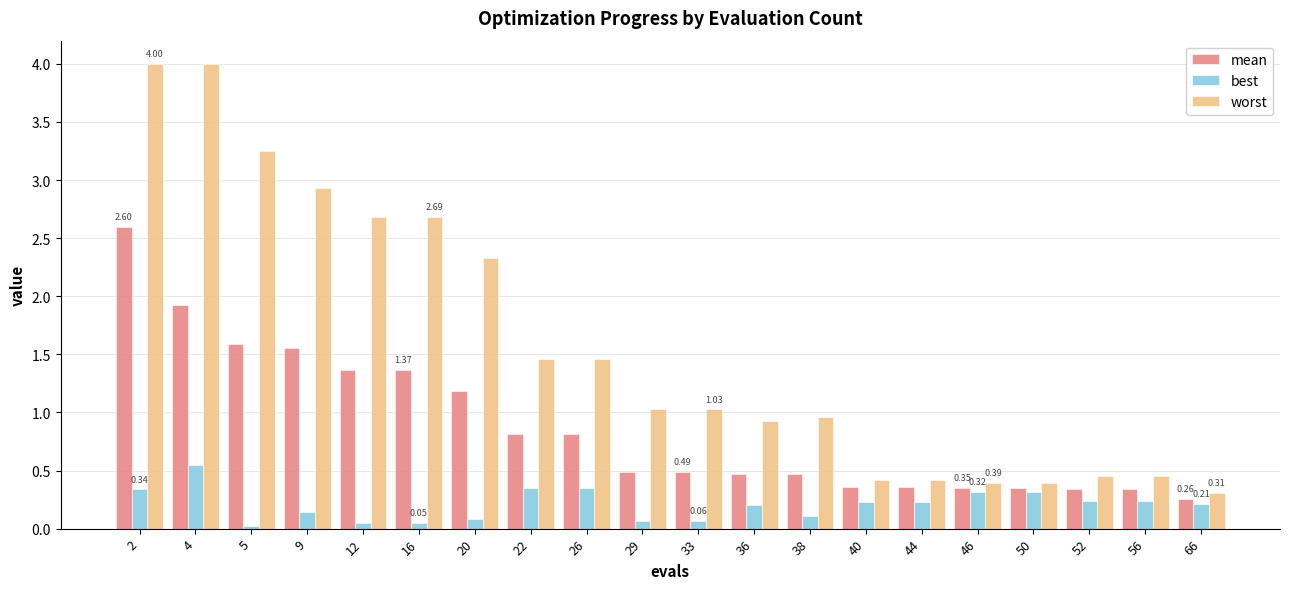

What are all the series names shown in the legend?

mean, best, worst